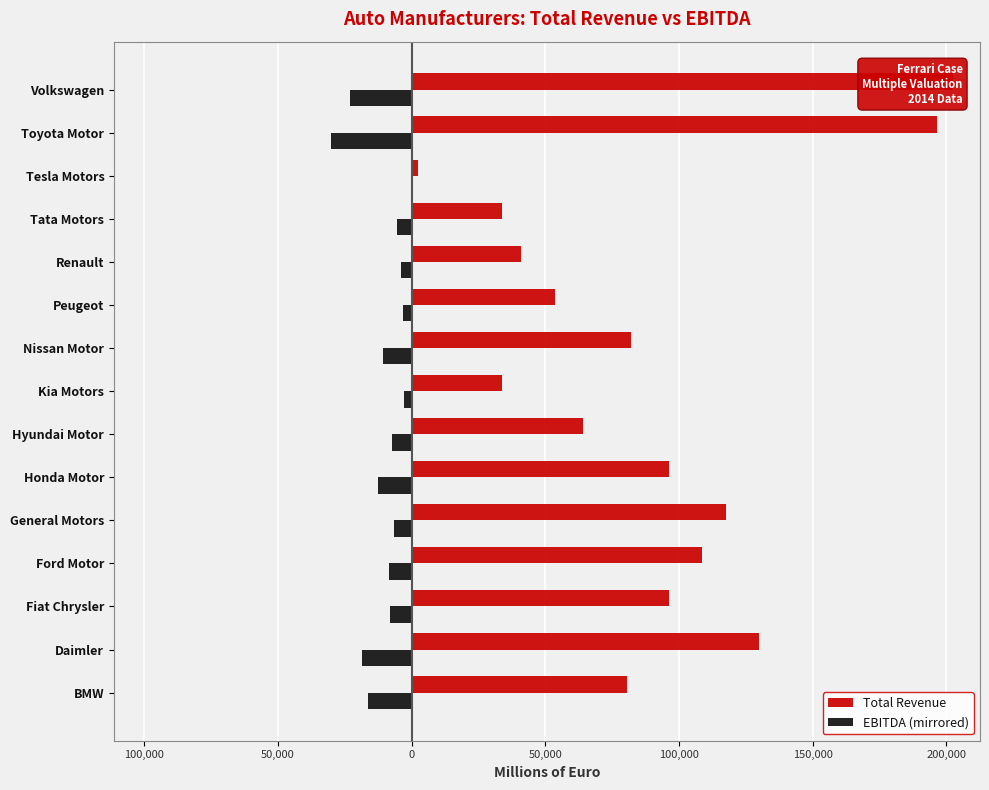

The Total Revenue series shows 19502.8 at Tata Motors. True or false?

False